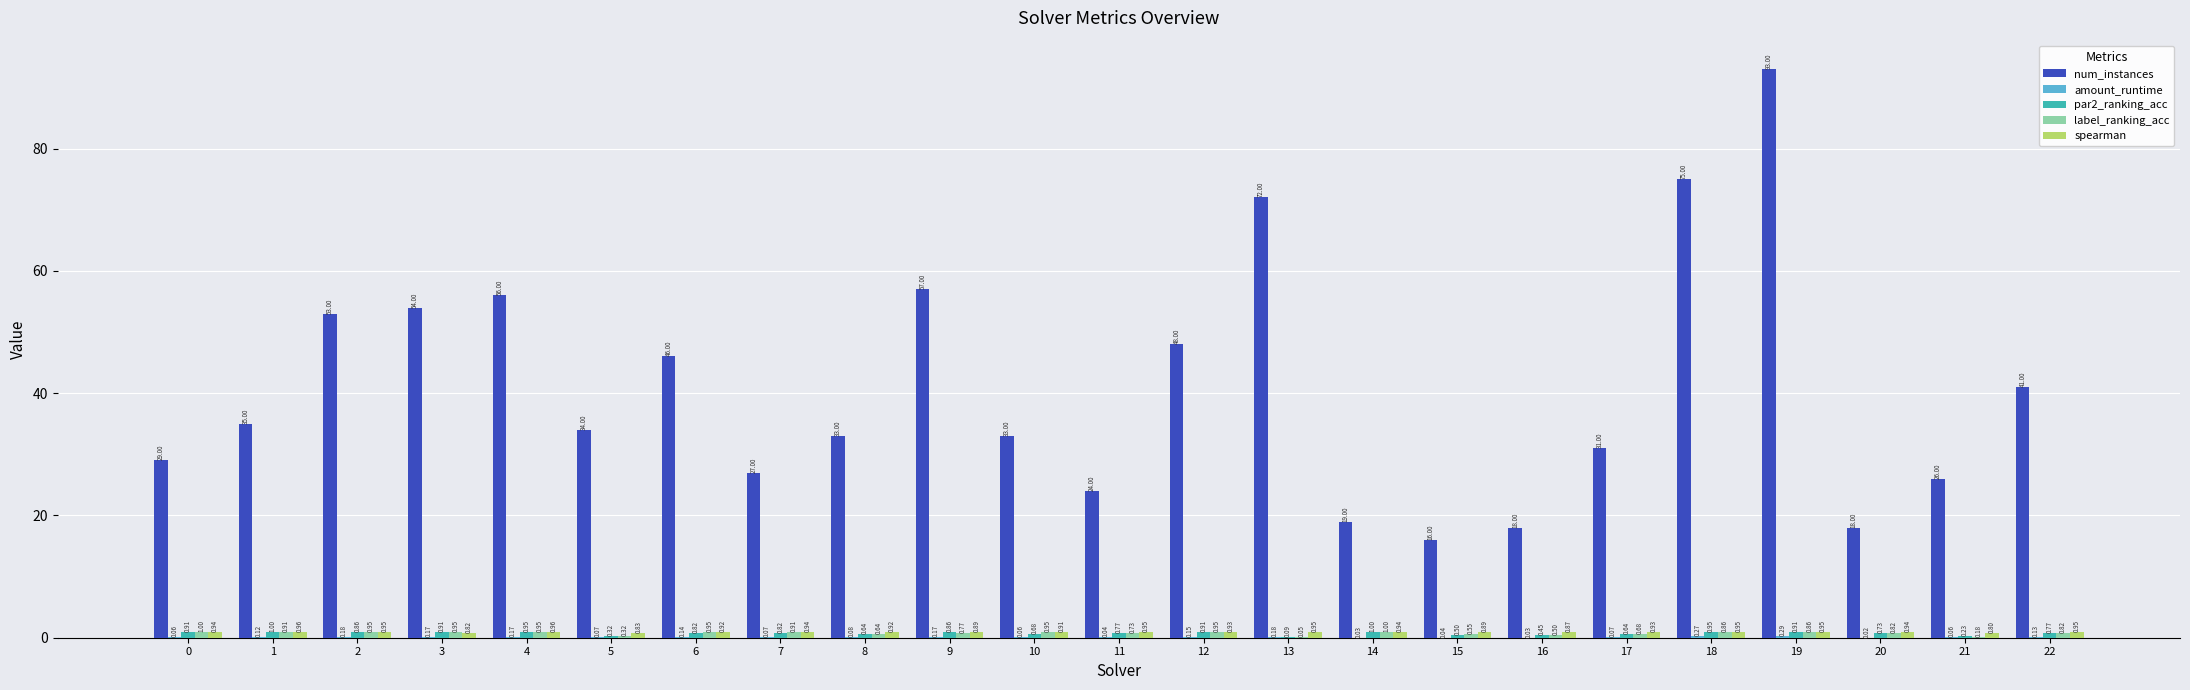

What is the total value across all series at 13?

73.3